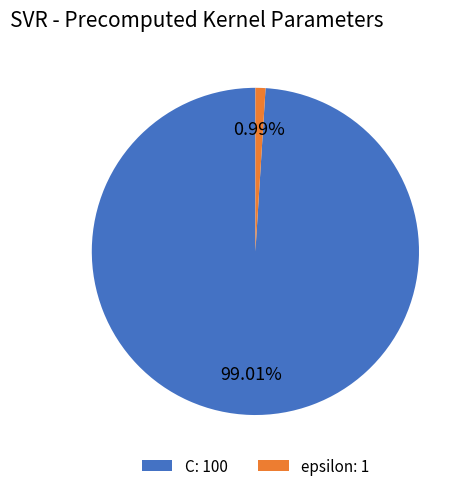

How many slices are in this pie chart?

2